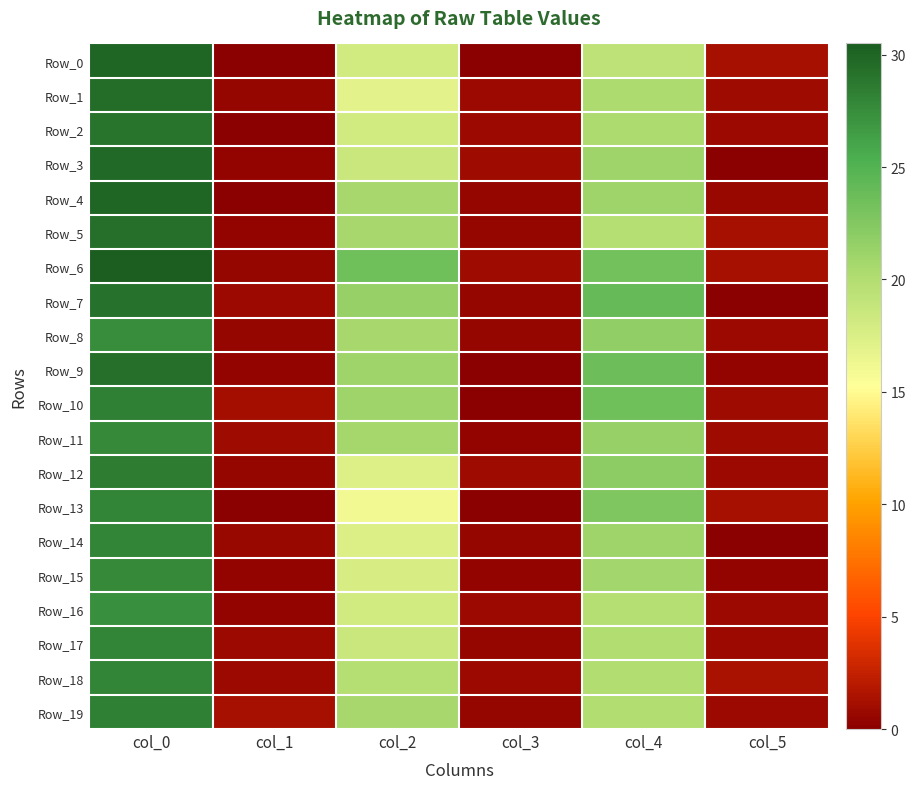

How many distinct data groups are displayed?

20